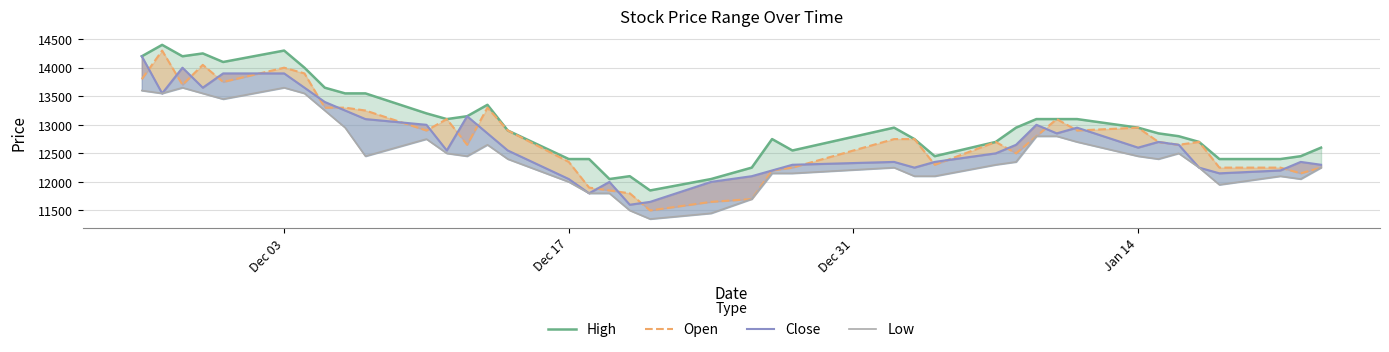

What is the lowest value of the High series?

11850